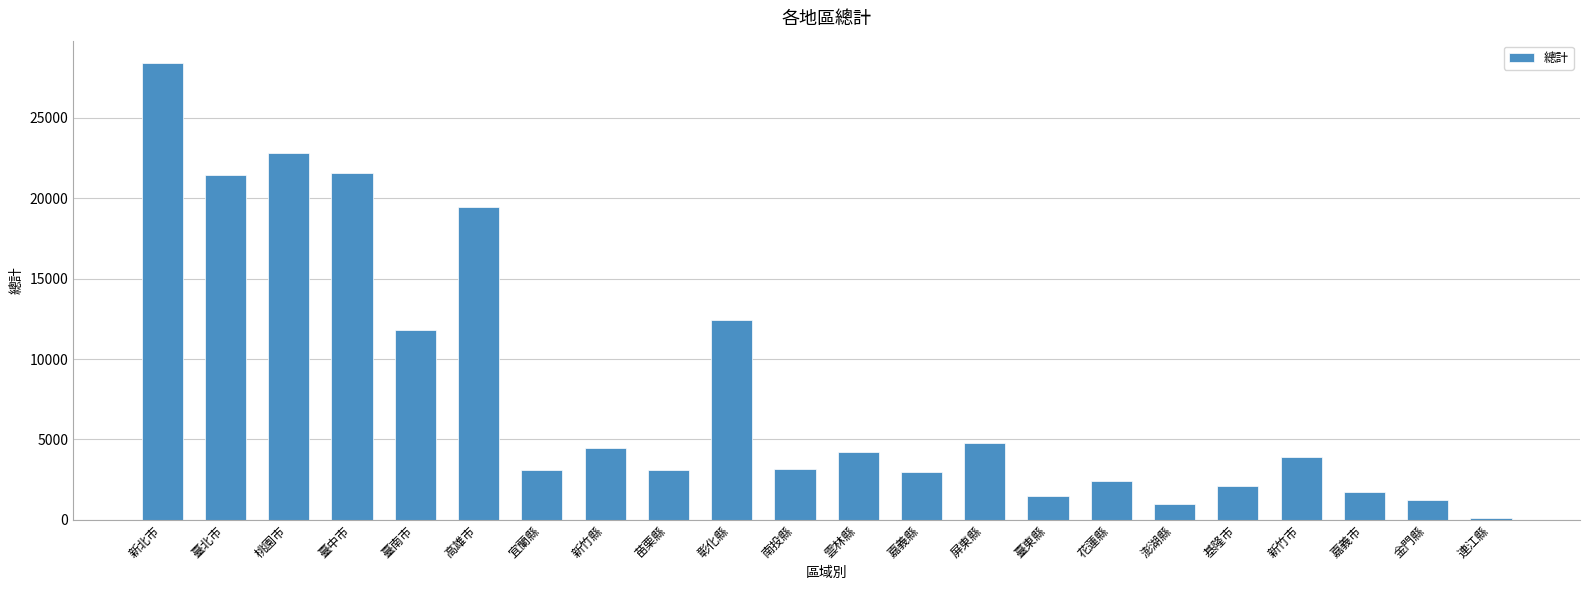

Between 基隆市 and 花蓮縣, which is larger?

花蓮縣